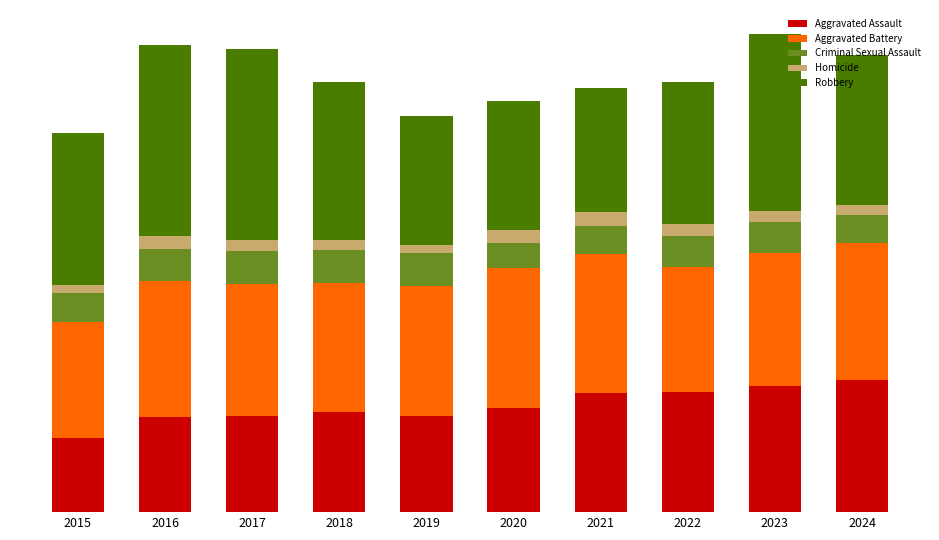

The Aggravated Assault series shows 4352 at 2021. True or false?

False